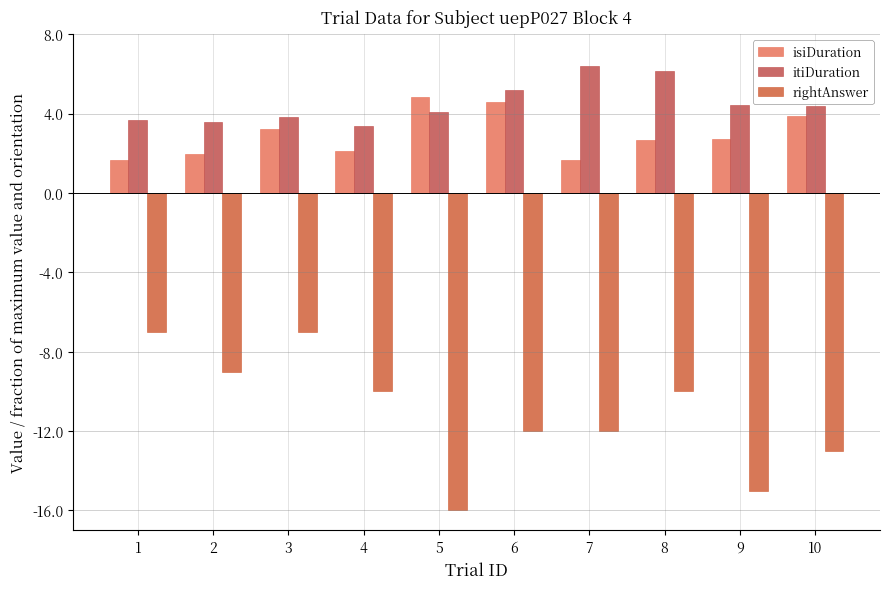

How many distinct data groups are displayed?

3